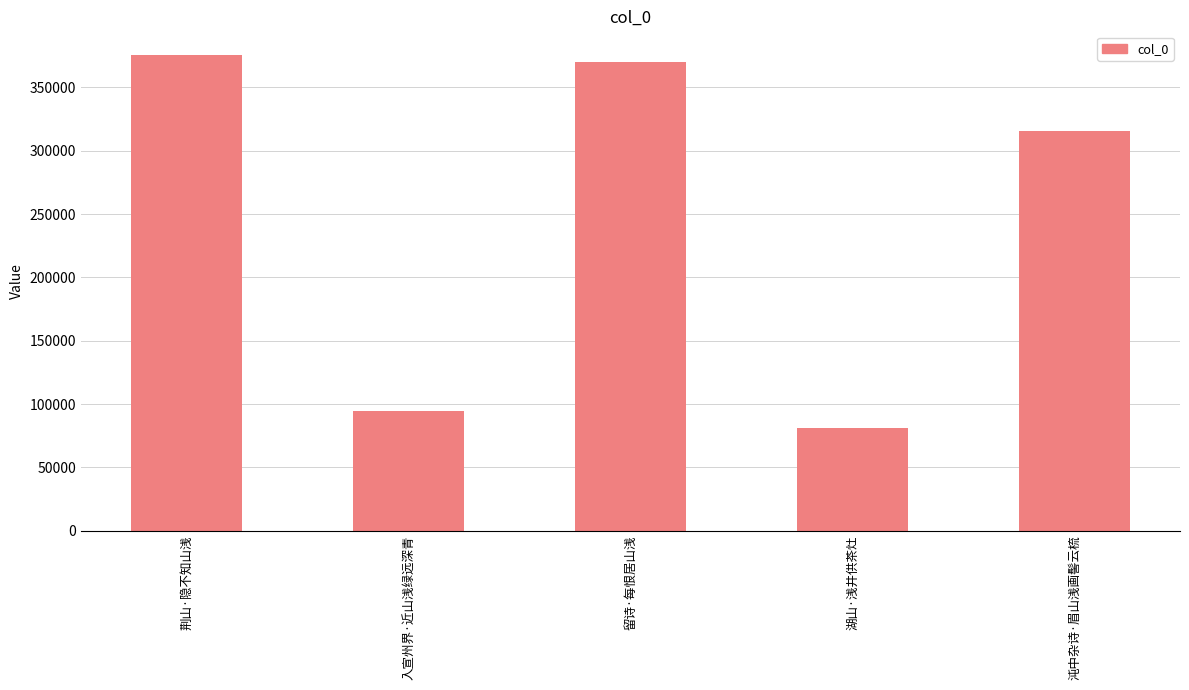

What position from the left is 荆山·隐不知山浅?

1